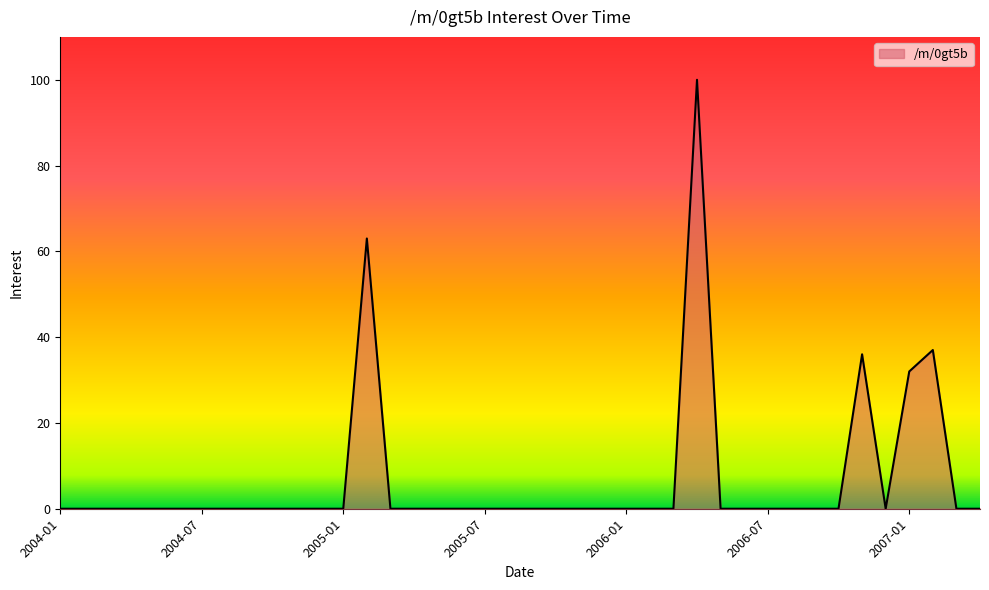

What is the difference between the maximum and minimum values?

100